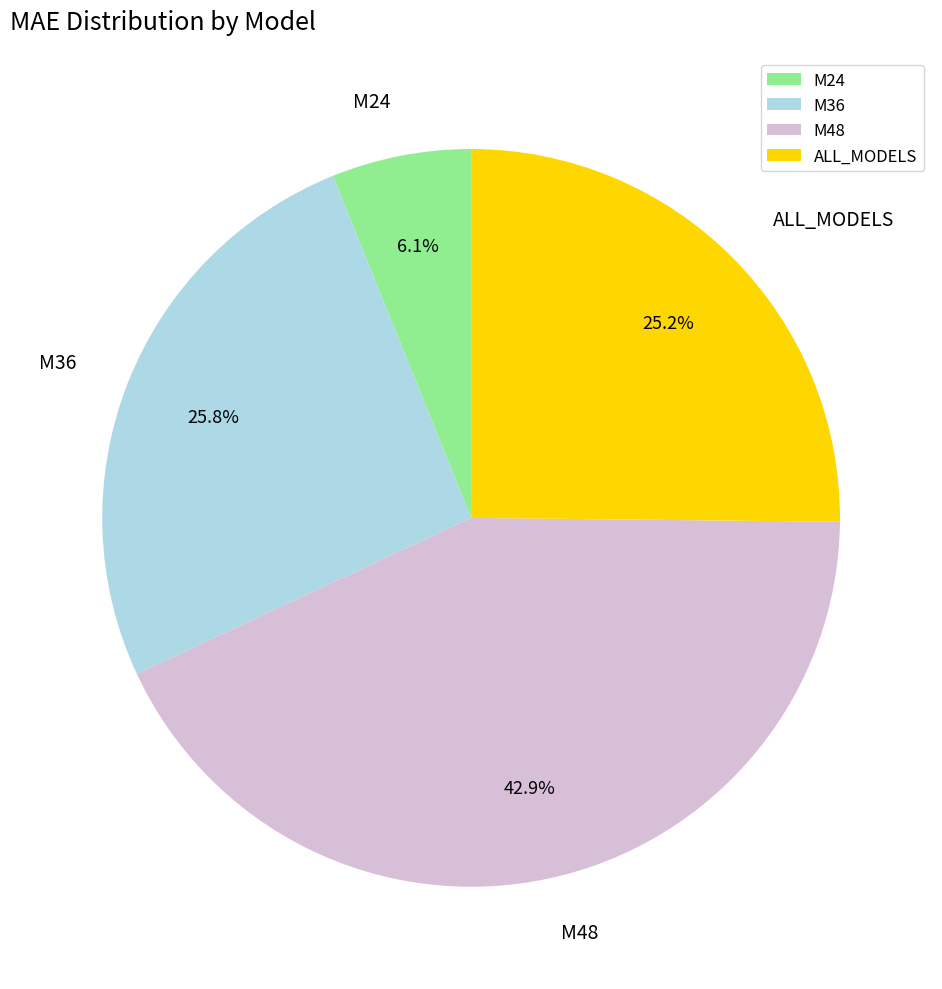

Does any single category account for the majority?

No